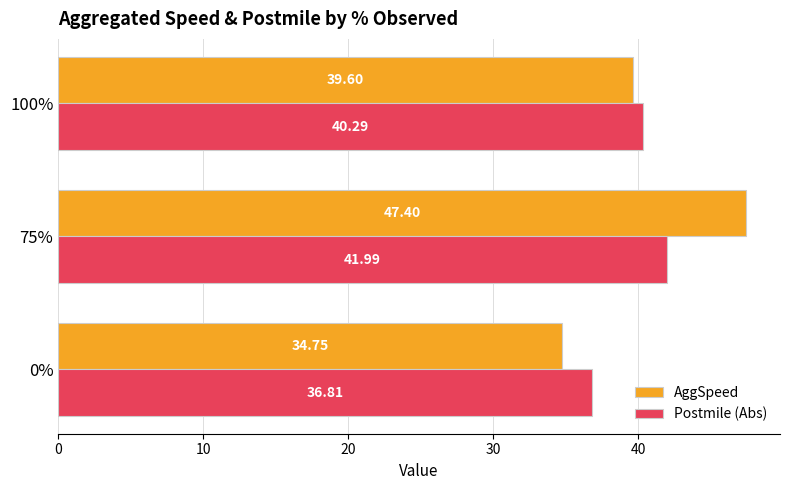

How many series are shown in this chart?

2